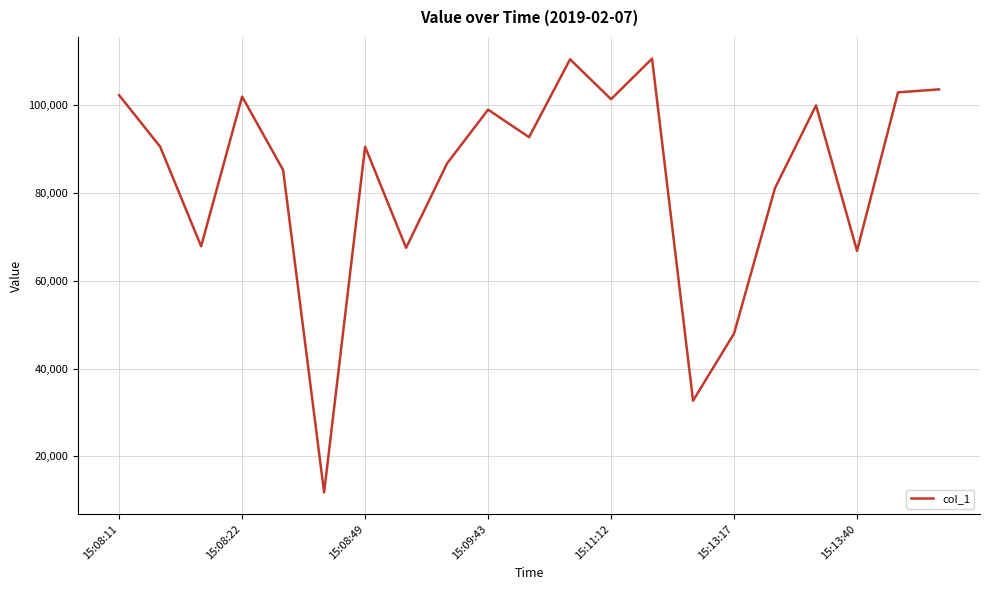

How many lines are shown in the chart?

1